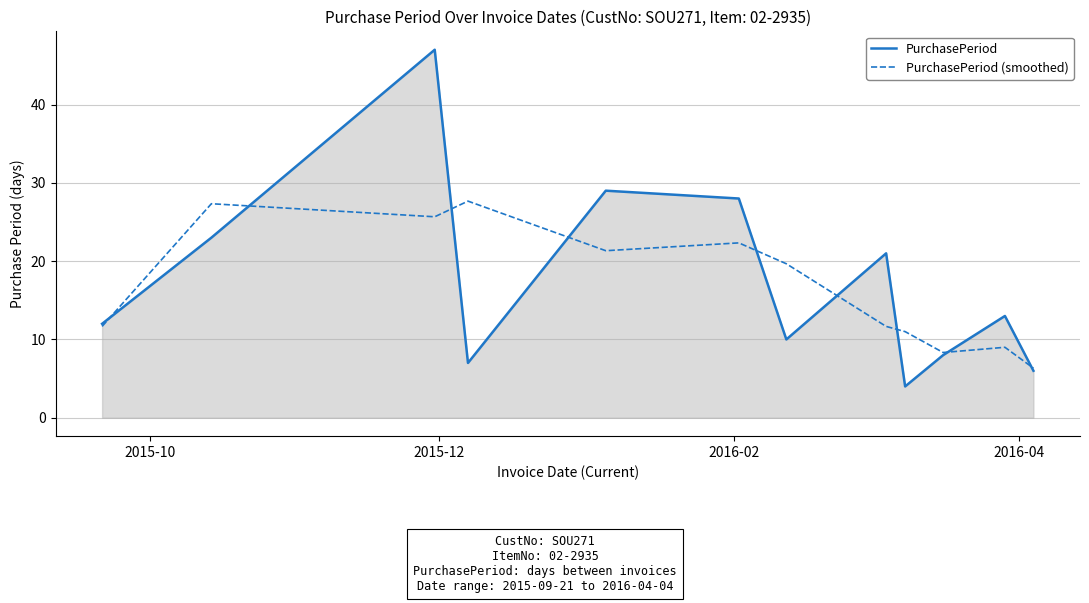

Which series has the largest range (max minus min)?

PurchasePeriod